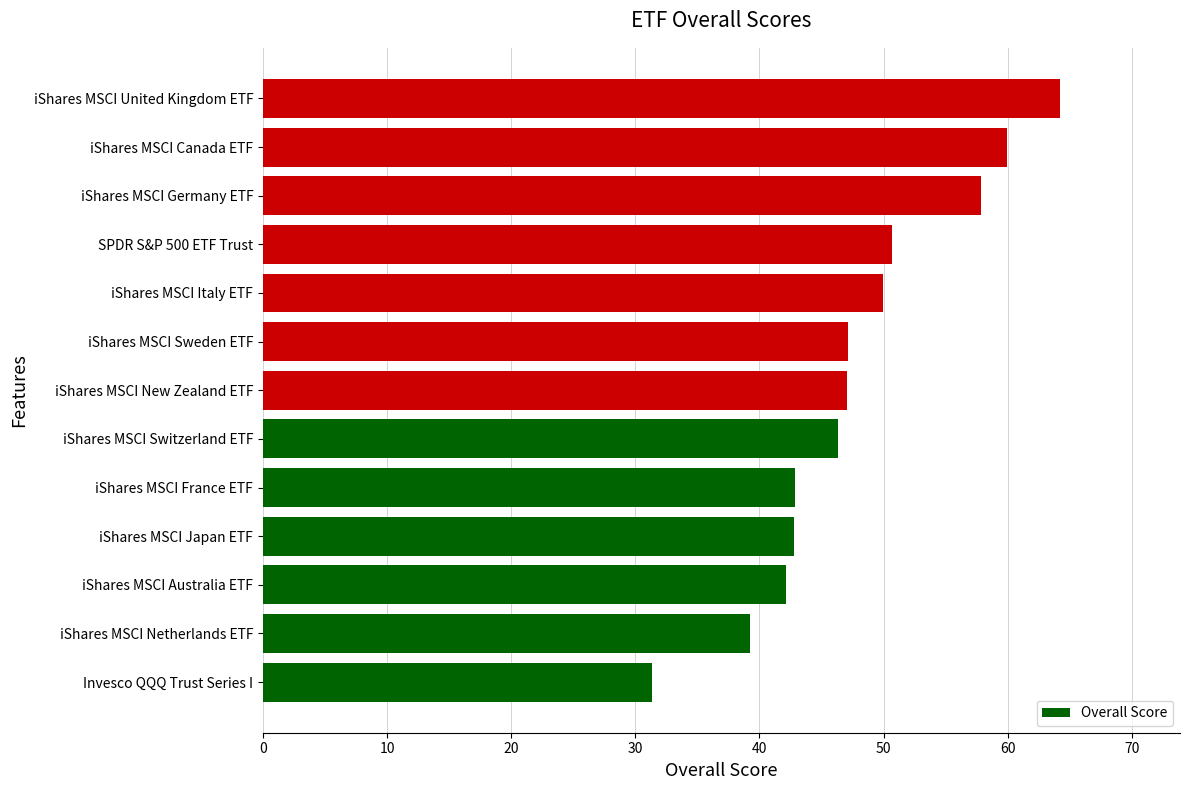

What is the ratio of the value at iShares MSCI United Kingdom ETF to the value at iShares MSCI Switzerland ETF?

1.4